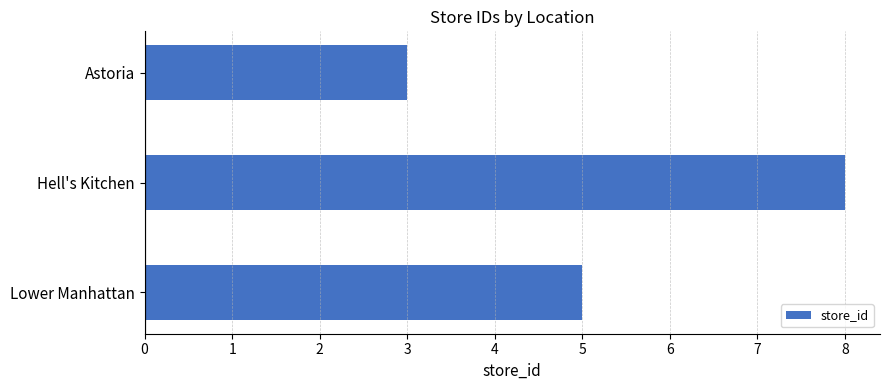

The value at Hell's Kitchen is 12. True or false?

False